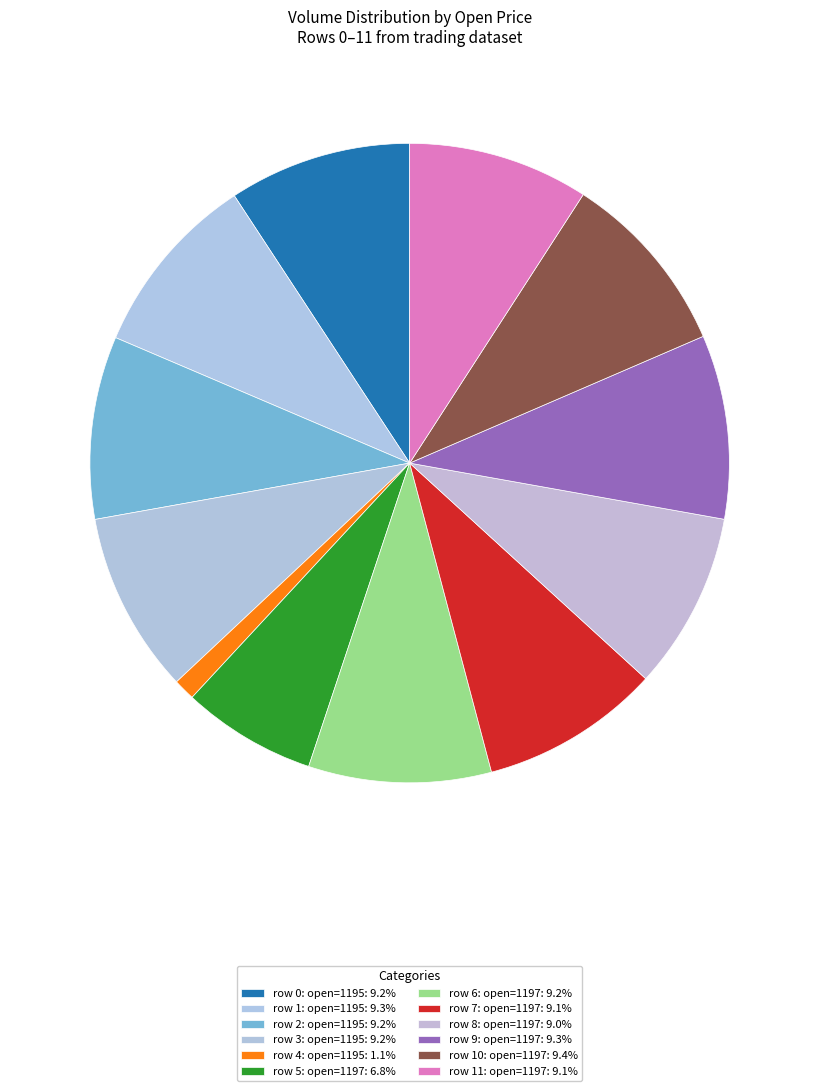

What is the largest slice in the pie chart?

1197